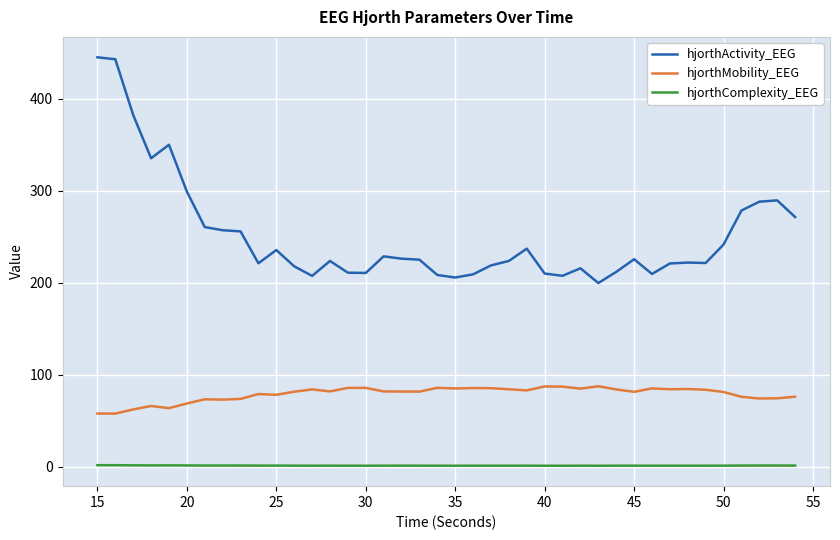

Which series has the largest total across all categories?

hjorthActivity_EEG